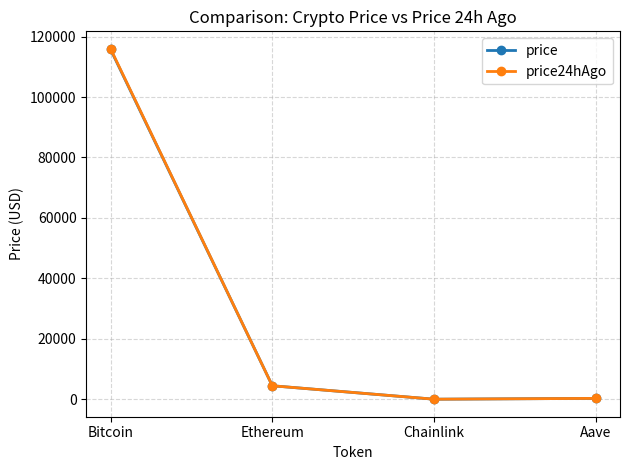

How many lines are shown in the chart?

2